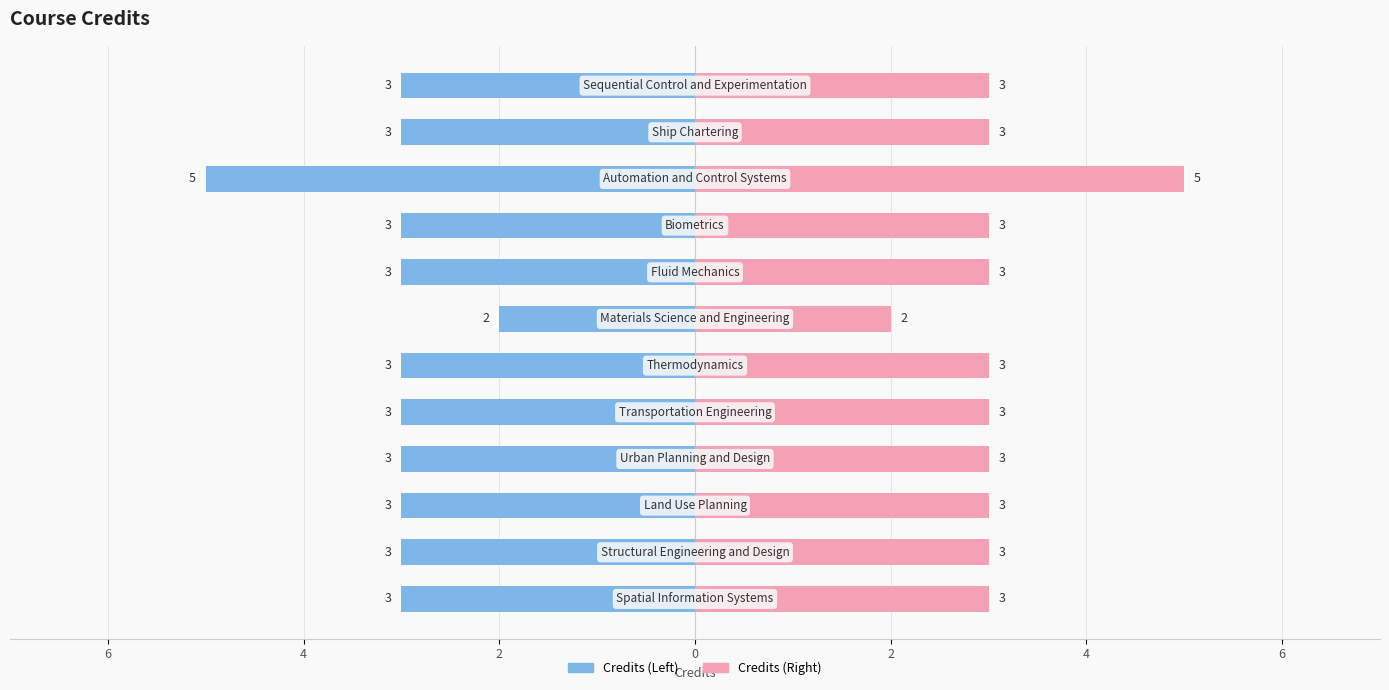

What is the sum of all Credits (Right) values?

37